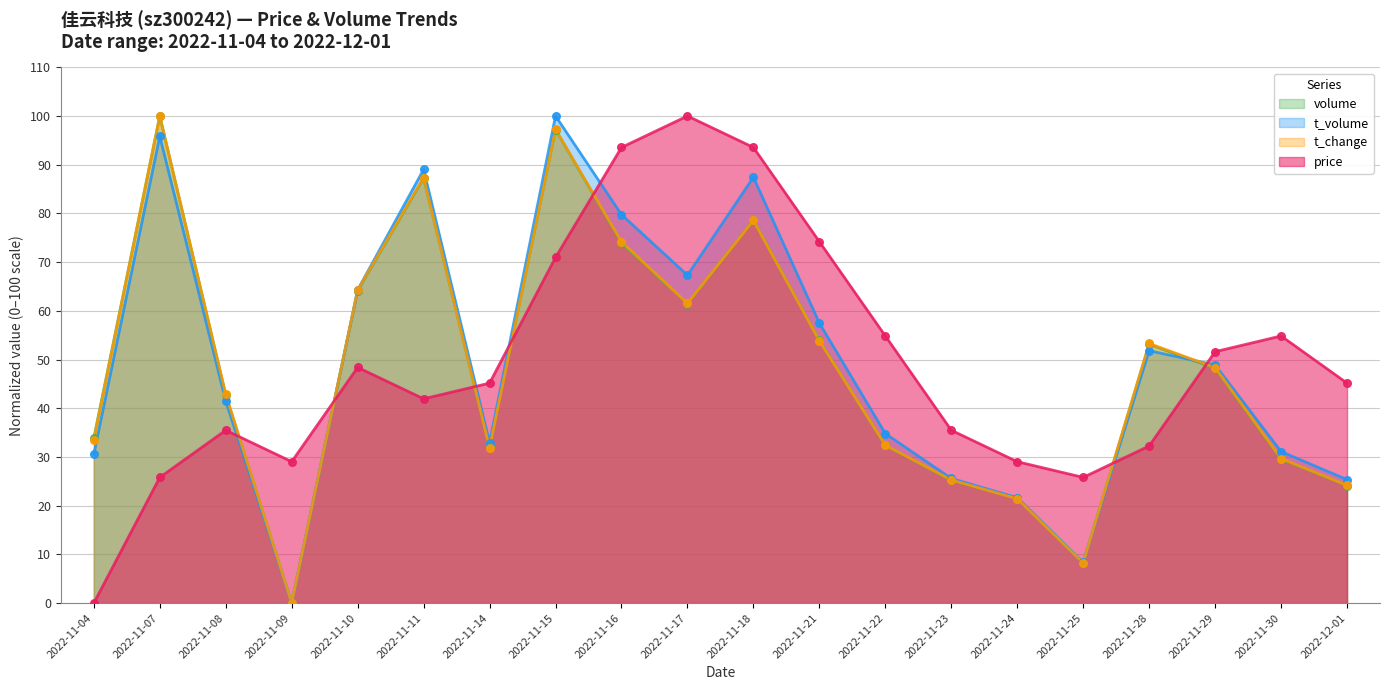

At which category is the sum across all series the highest?

2022-11-15